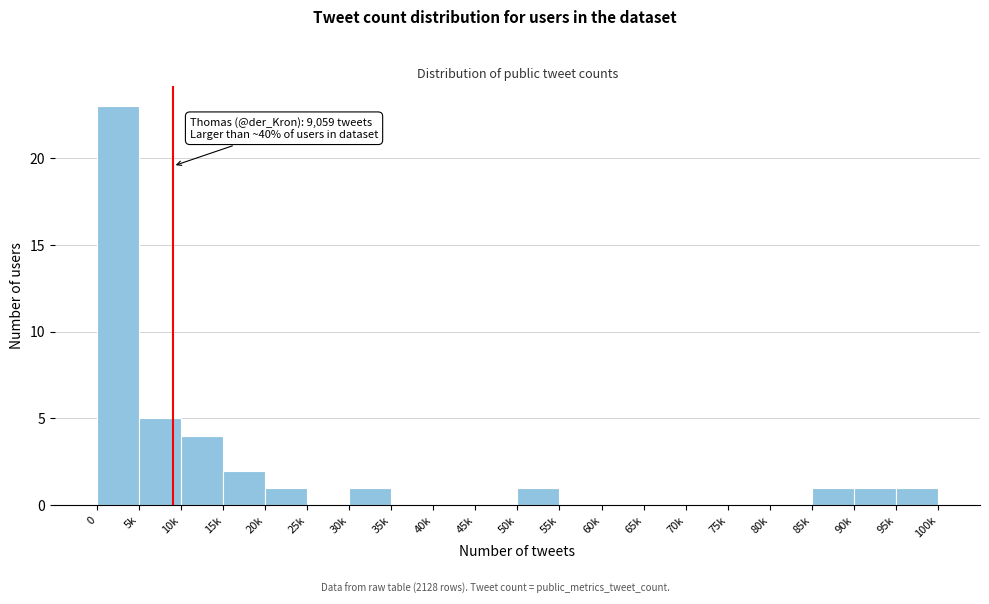

Reading left to right, what are all the values shown in this chart?

0=23	5k=5	10k=4	15k=2	20k=1	25k=0	30k=1	35k=0	40k=0	45k=0	50k=1	55k=0	60k=0	65k=0	70k=0	75k=0	80k=0	85k=1	90k=1	95k=1